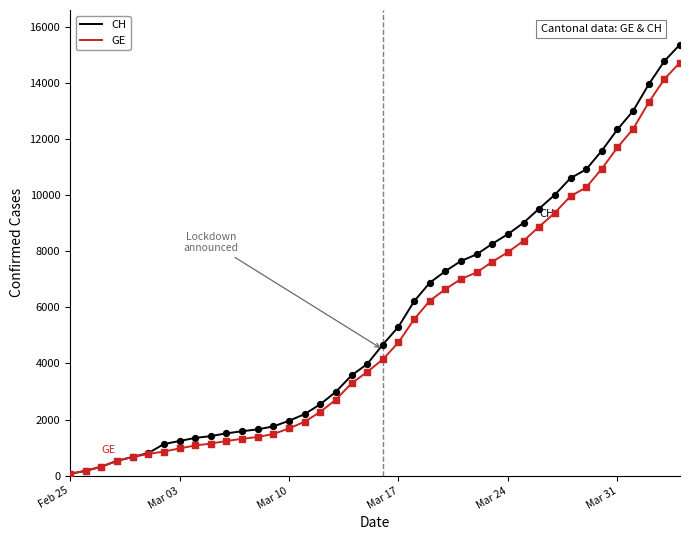

Which series has the widest spread of values?

CH